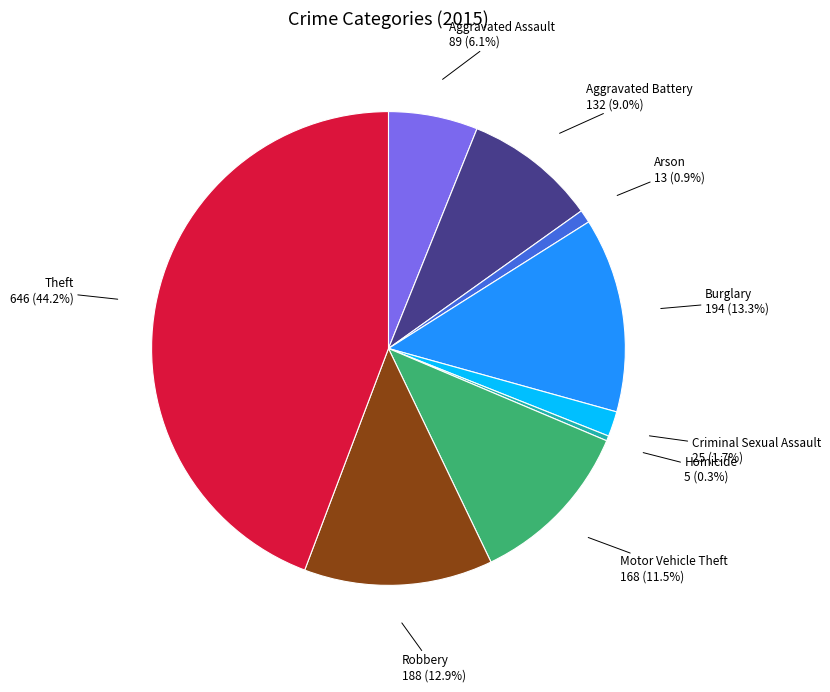

To the nearest percent, what is the average slice percentage?

11%